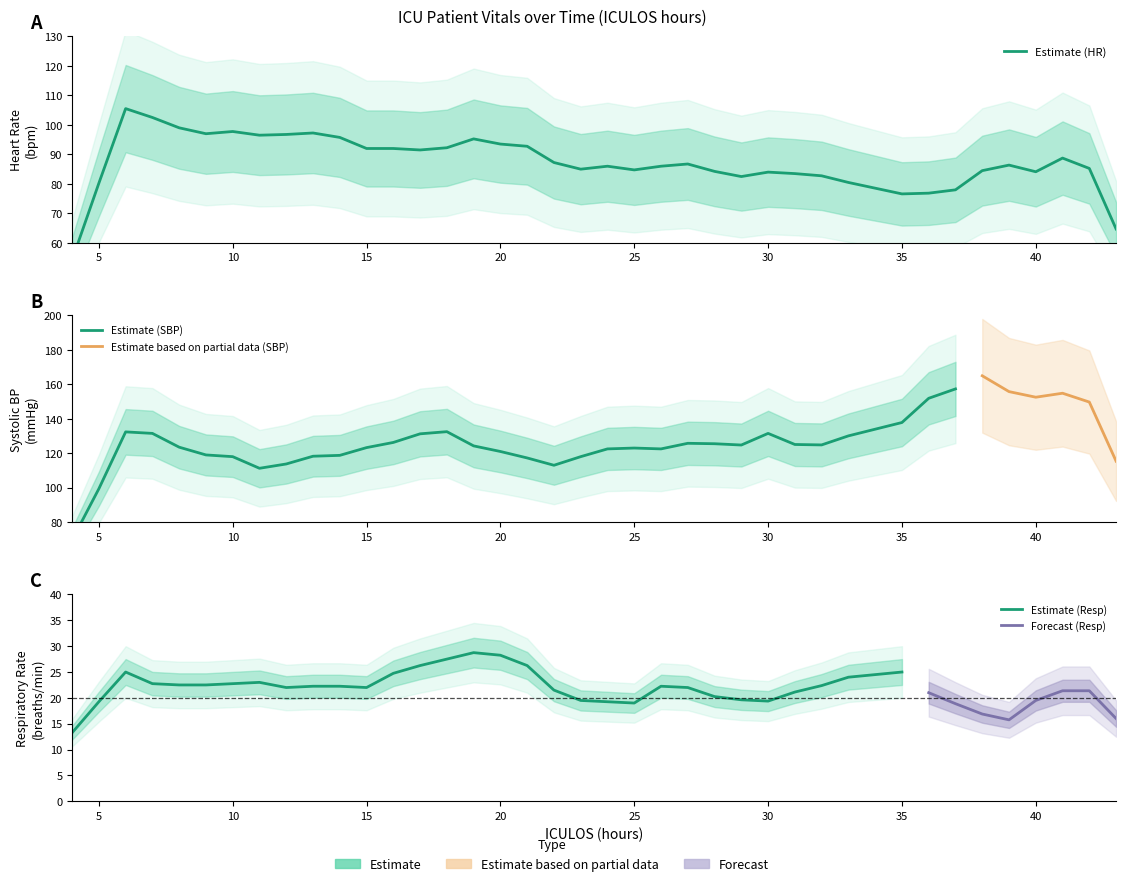

Is the value of HR at 14 greater than the value of Resp at 31?

Yes